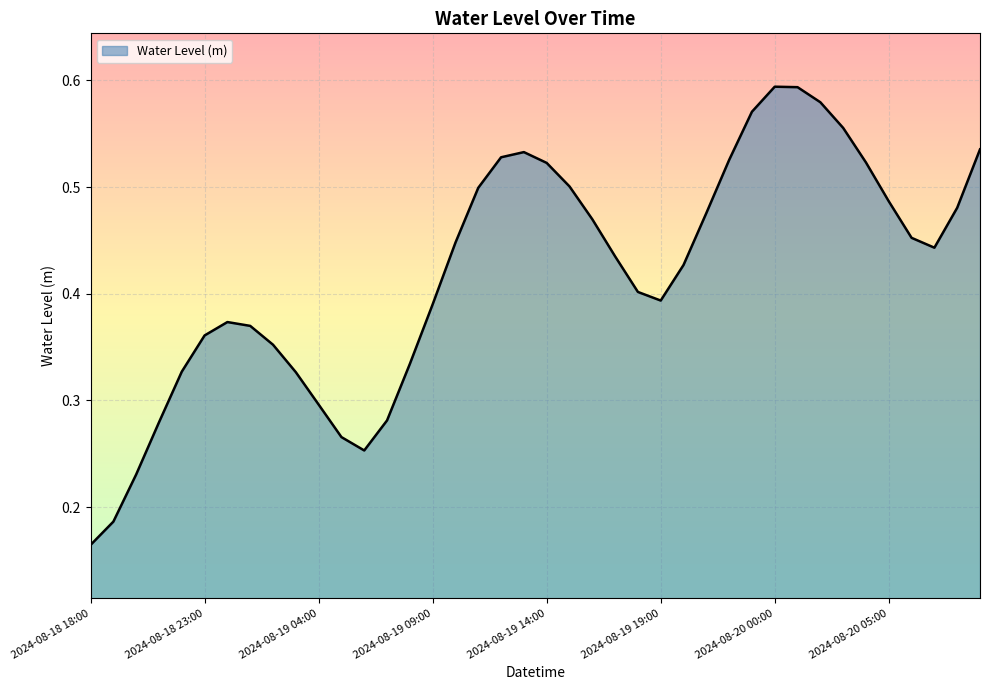

Rank the categories by value from lowest to highest.

2024-08-18 18:00, 2024-08-18 19:00, 2024-08-18 20:00, 2024-08-19 06:00, 2024-08-19 05:00, 2024-08-18 21:00, 2024-08-19 07:00, 2024-08-19 04:00, 2024-08-19 03:00, 2024-08-18 22:00, 2024-08-19 08:00, 2024-08-19 02:00, 2024-08-18 23:00, 2024-08-19 01:00, 2024-08-19 00:00, 2024-08-19 09:00, 2024-08-19 19:00, 2024-08-19 18:00, 2024-08-19 20:00, 2024-08-19 17:00, 2024-08-20 07:00, 2024-08-19 10:00, 2024-08-20 06:00, 2024-08-19 16:00, 2024-08-19 21:00, 2024-08-20 08:00, 2024-08-20 05:00, 2024-08-19 11:00, 2024-08-19 15:00, 2024-08-19 14:00, 2024-08-20 04:00, 2024-08-19 22:00, 2024-08-19 12:00, 2024-08-19 13:00, 2024-08-20 09:00, 2024-08-20 03:00, 2024-08-19 23:00, 2024-08-20 02:00, 2024-08-20 01:00, 2024-08-20 00:00